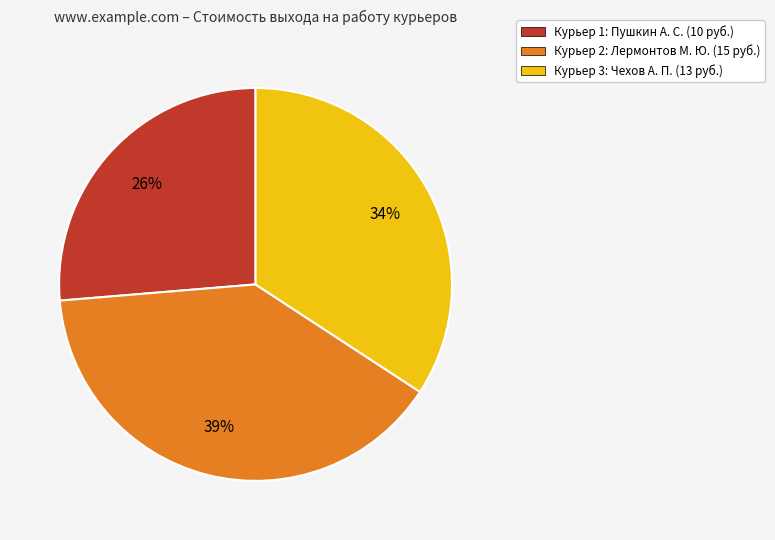

Does any single category account for the majority?

No